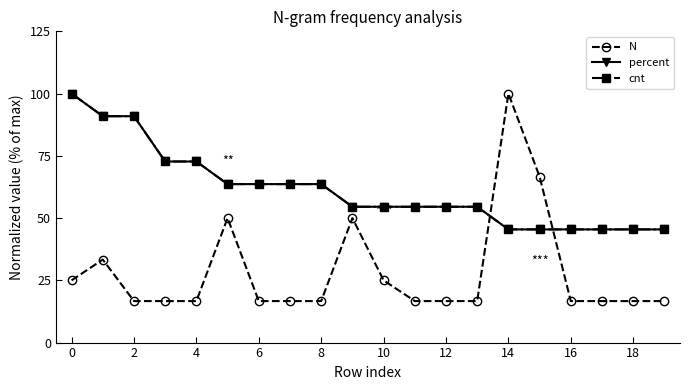

What is the value of the cnt point at the 13th from the left?

54.5